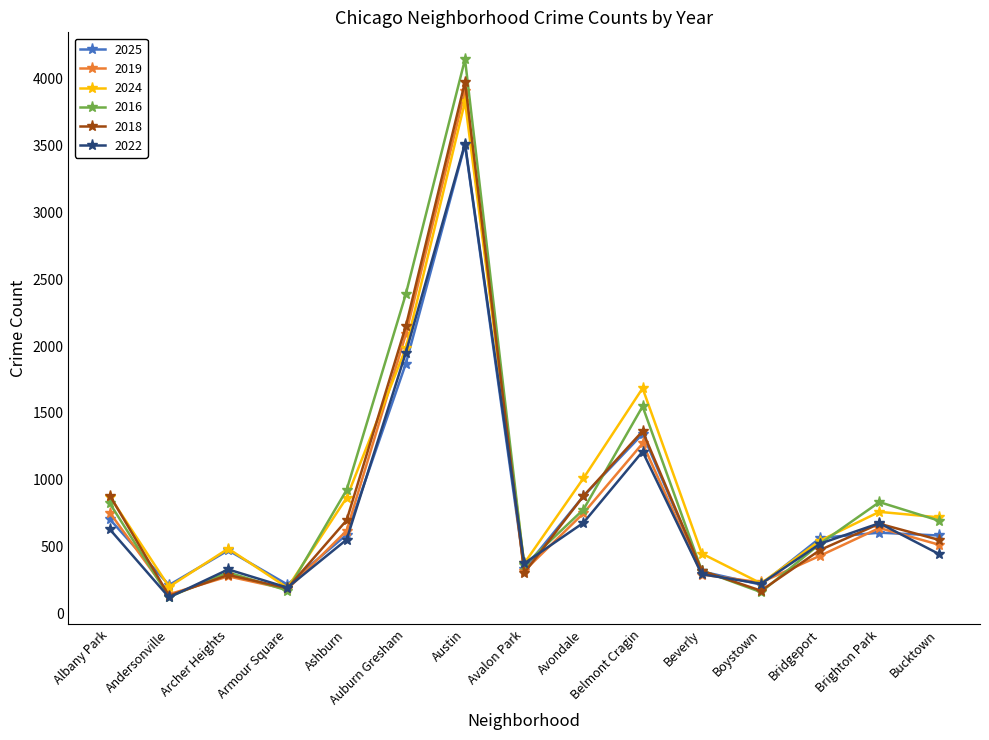

The 2025 series shows 703 at Albany Park. True or false?

True